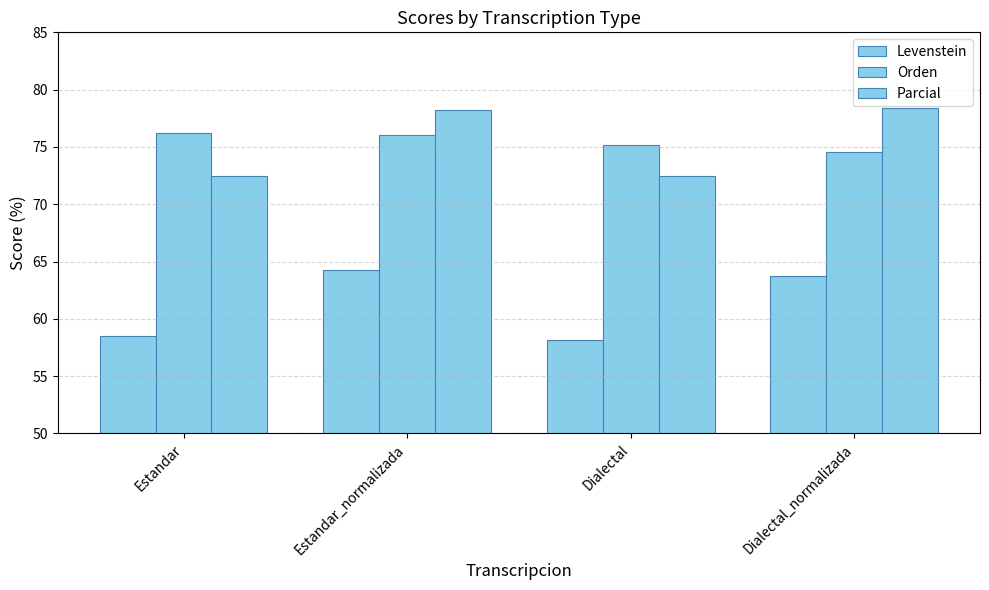

Where does the Levenstein series first go above 63?

Estandar_normalizada